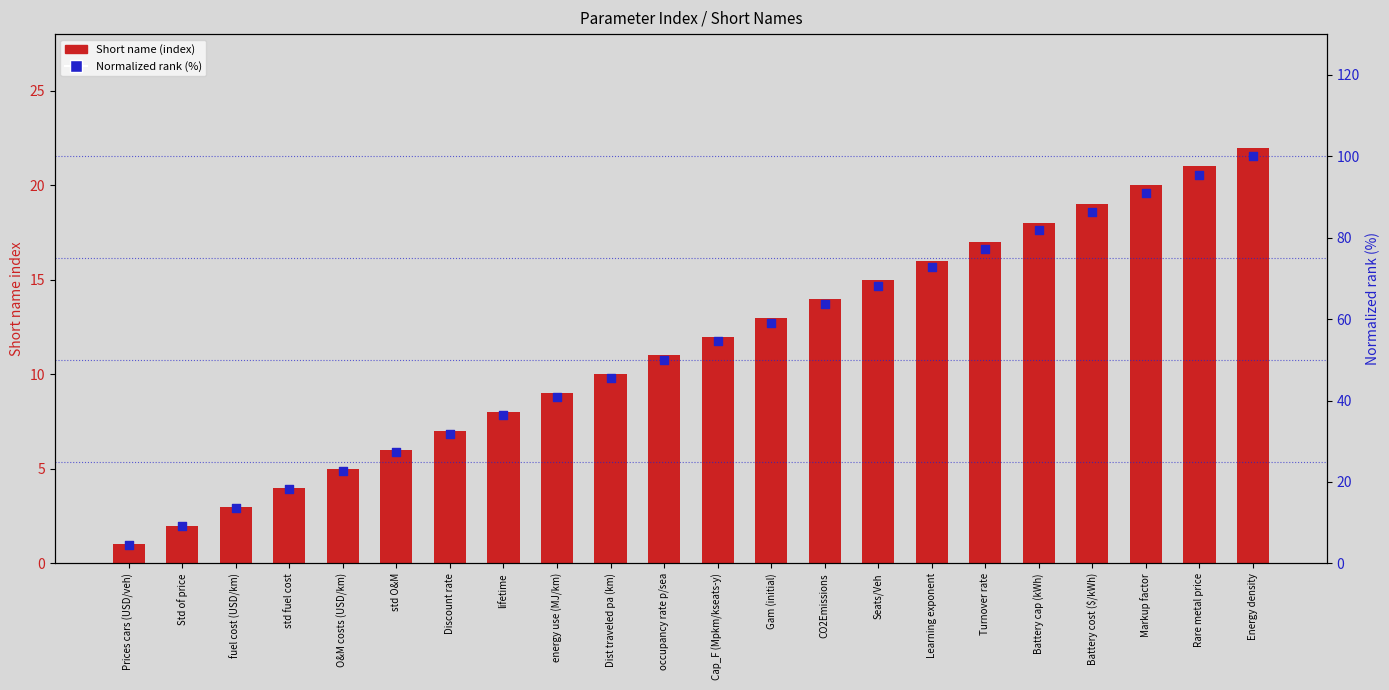

At how many categories does at least one series exceed 23?

17